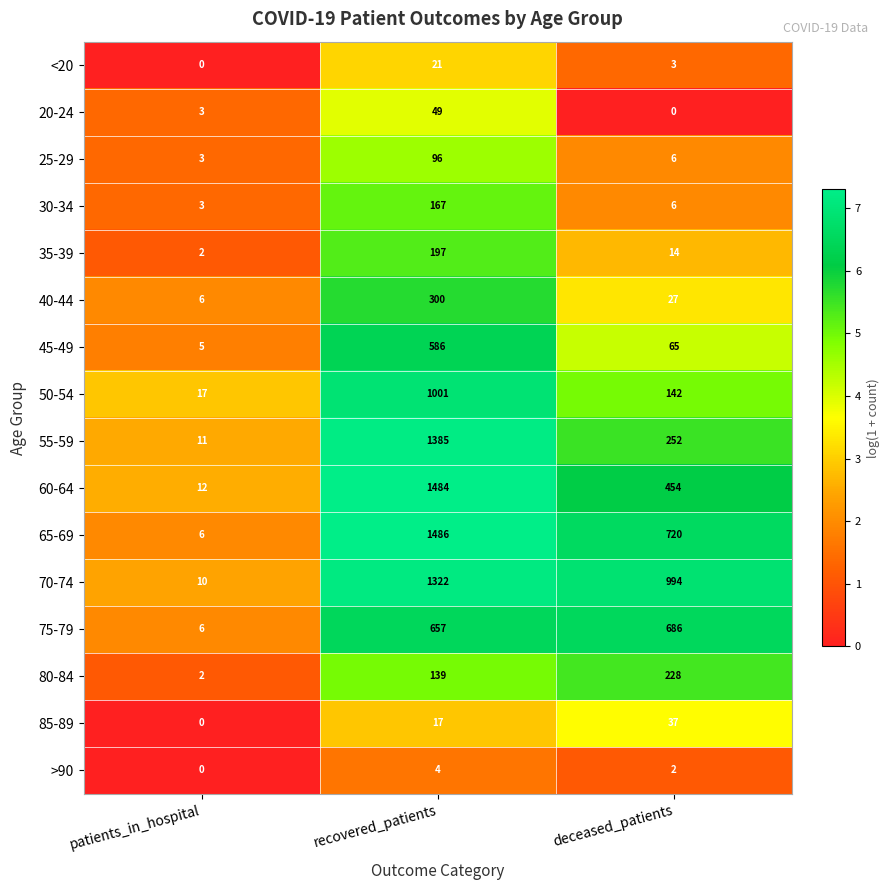

The 75-79 series shows 657 at recovered_patients. True or false?

True